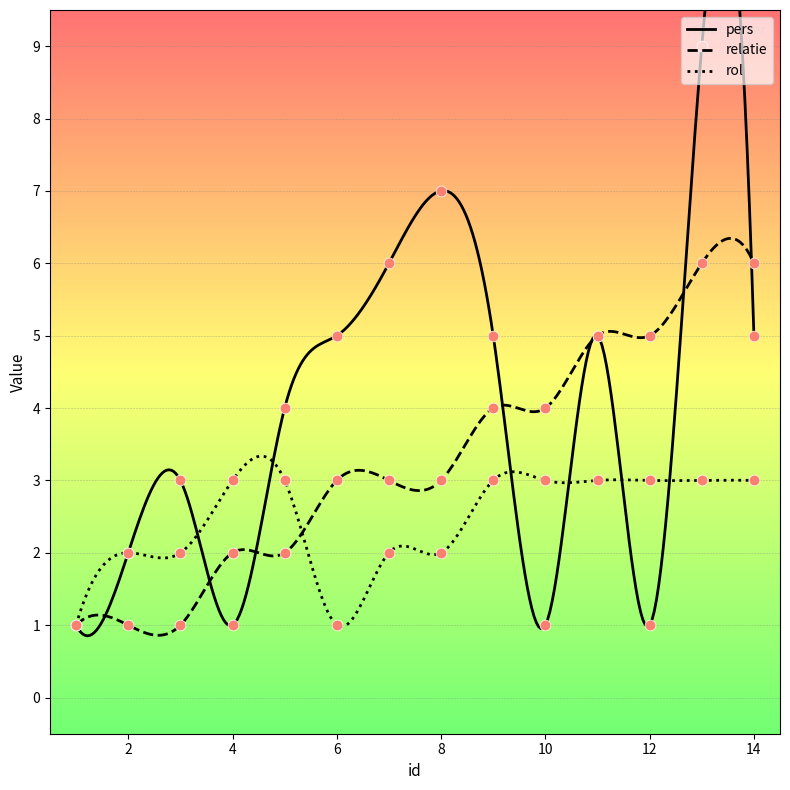

What are all the series names shown in the legend?

pers, relatie, rol